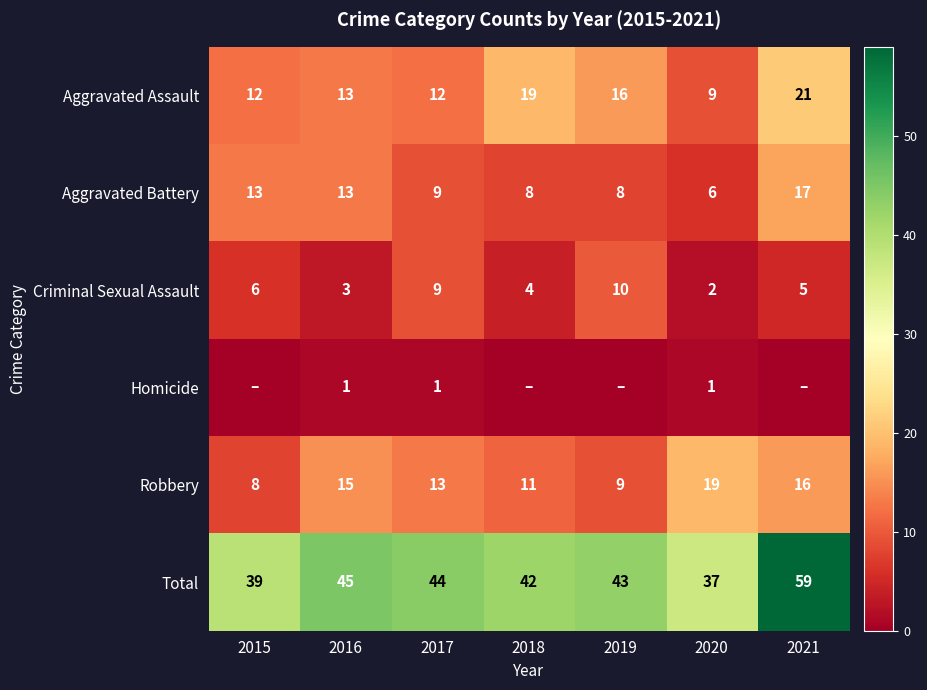

Rank the categories by Robbery value from lowest to highest.

2015, 2019, 2018, 2017, 2016, 2021, 2020